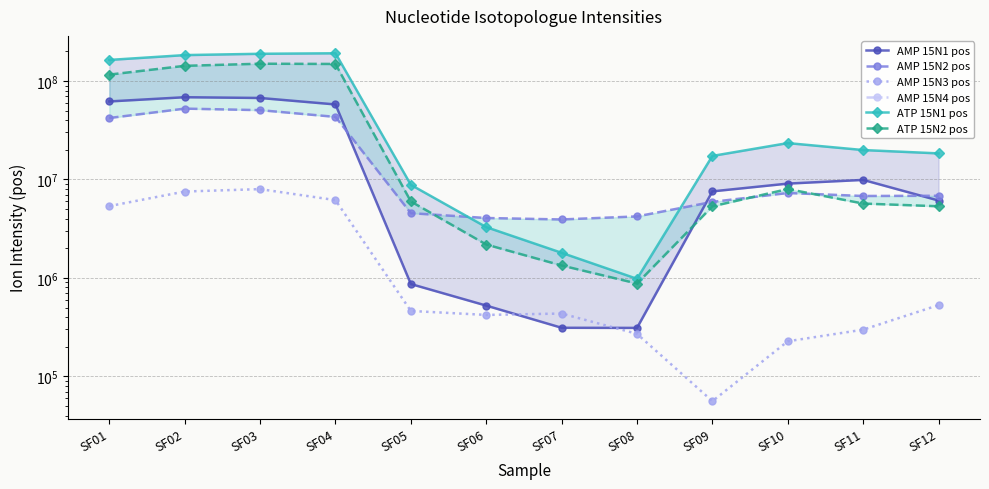

Reading left to right, extract all data points from this chart.

AMP 15N1 pos: SF01=62007130	SF02=68437619	SF03=67247497	SF04=57791841	SF05=866151	SF06=523097	SF07=311352	SF08=310436	SF09=7565585	SF10=9075192	SF11=9893852	SF12=6107754
AMP 15N2 pos: SF01=42100518	SF02=52418413	SF03=50588771	SF04=43207250	SF05=4544092	SF06=4058501	SF07=3922411	SF08=4212633	SF09=5915996	SF10=7285370	SF11=6793011	SF12=6827465
AMP 15N3 pos: SF01=5362874	SF02=7537387	SF03=7975822	SF04=6166506	SF05=461625	SF06=420529	SF07=434448	SF08=270247	SF09=55945	SF10=227059	SF11=297846	SF12=528859
AMP 15N4 pos: SF01=0	SF02=0	SF03=0	SF04=0	SF05=0	SF06=0	SF07=0	SF08=0	SF09=0	SF10=0	SF11=0	SF12=0
ATP 15N1 pos: SF01=163705044	SF02=183296305	SF03=189053870	SF04=191263692	SF05=8816638	SF06=3278956	SF07=1798135	SF08=978742	SF09=17336107	SF10=23407180	SF11=19893086	SF12=18394747
ATP 15N2 pos: SF01=116147562	SF02=142627943	SF03=149860929	SF04=148995416	SF05=5978718	SF06=2182699	SF07=1336728	SF08=876574	SF09=5334333	SF10=7991969	SF11=5690310	SF12=5339850